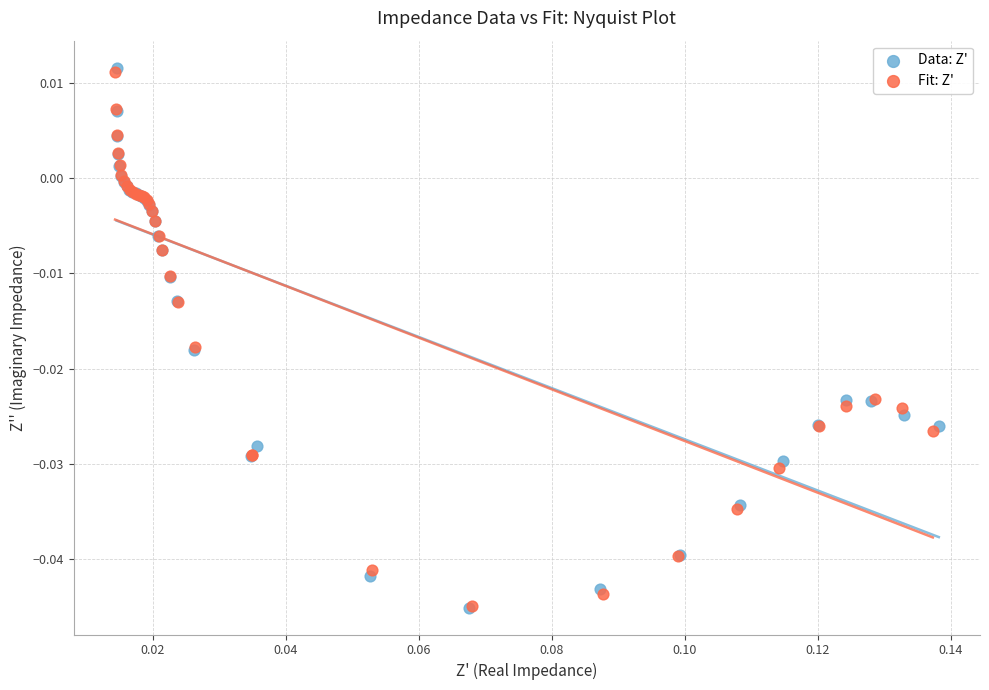

What are all the series names shown in the legend?

Data: Z', Fit: Z'